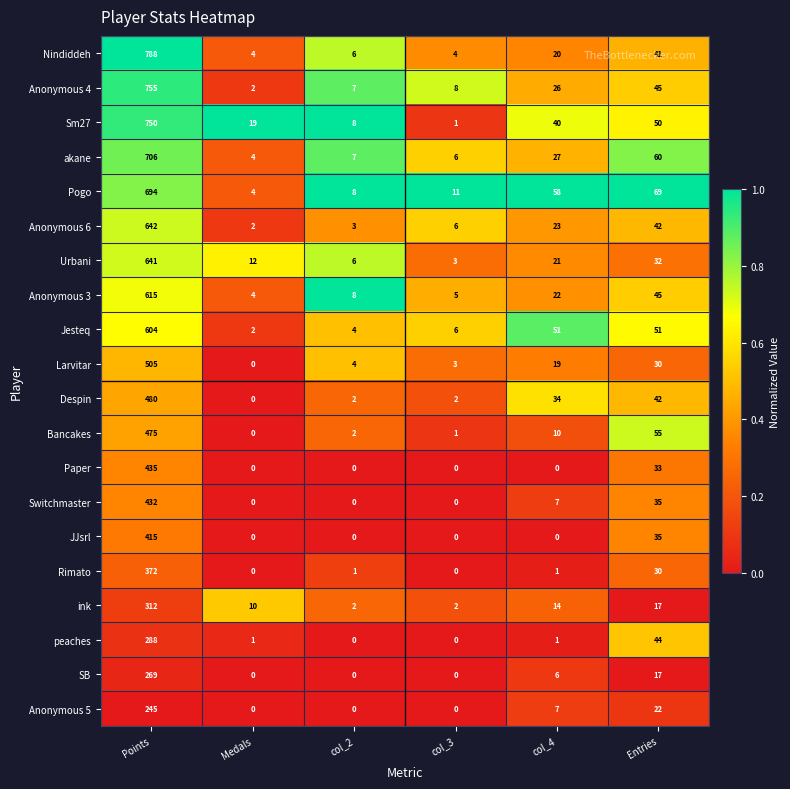

Is the value of Nindiddeh at Medals greater than the value of Rimato at Points?

No